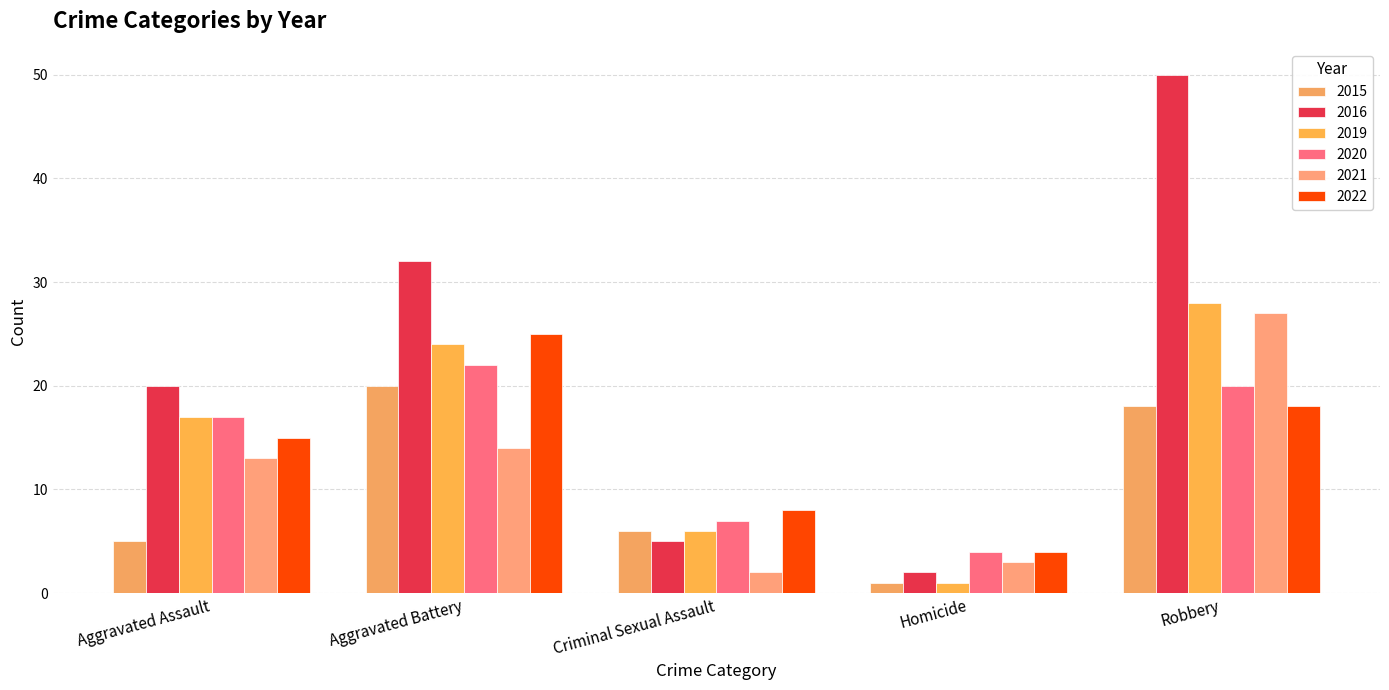

What is the highest value of the 2019 series?

28